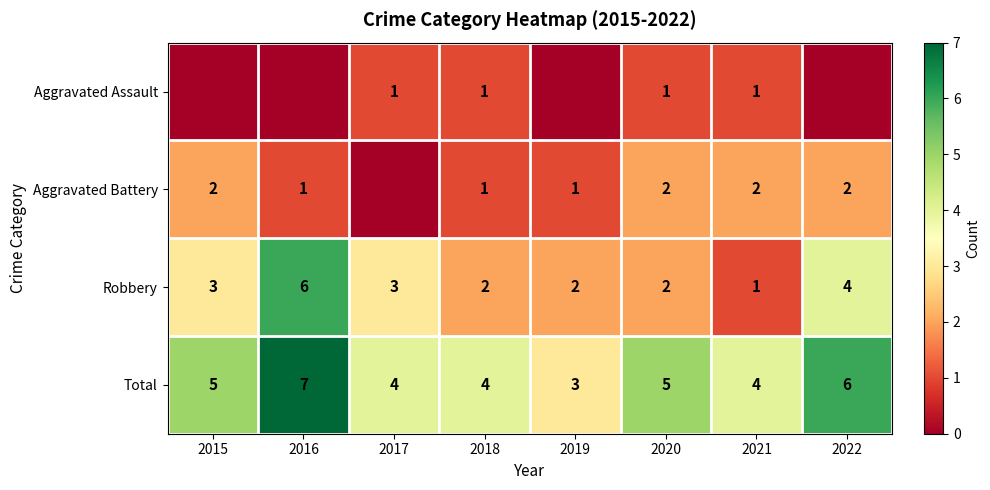

The Robbery series shows 2 at 2017. True or false?

False